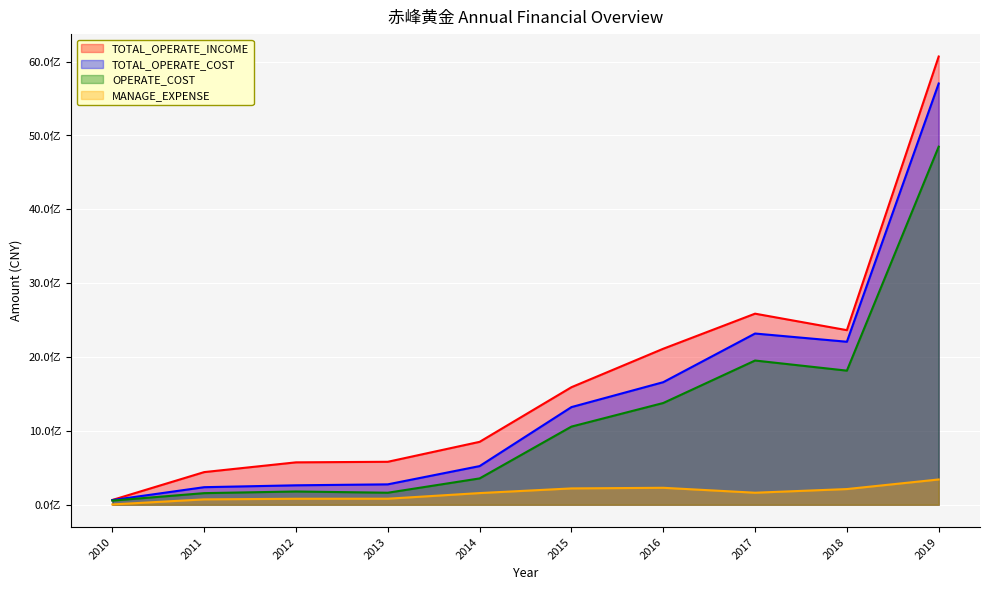

True or false: TOTAL_OPERATE_INCOME has more than 2 interior local peaks.

False